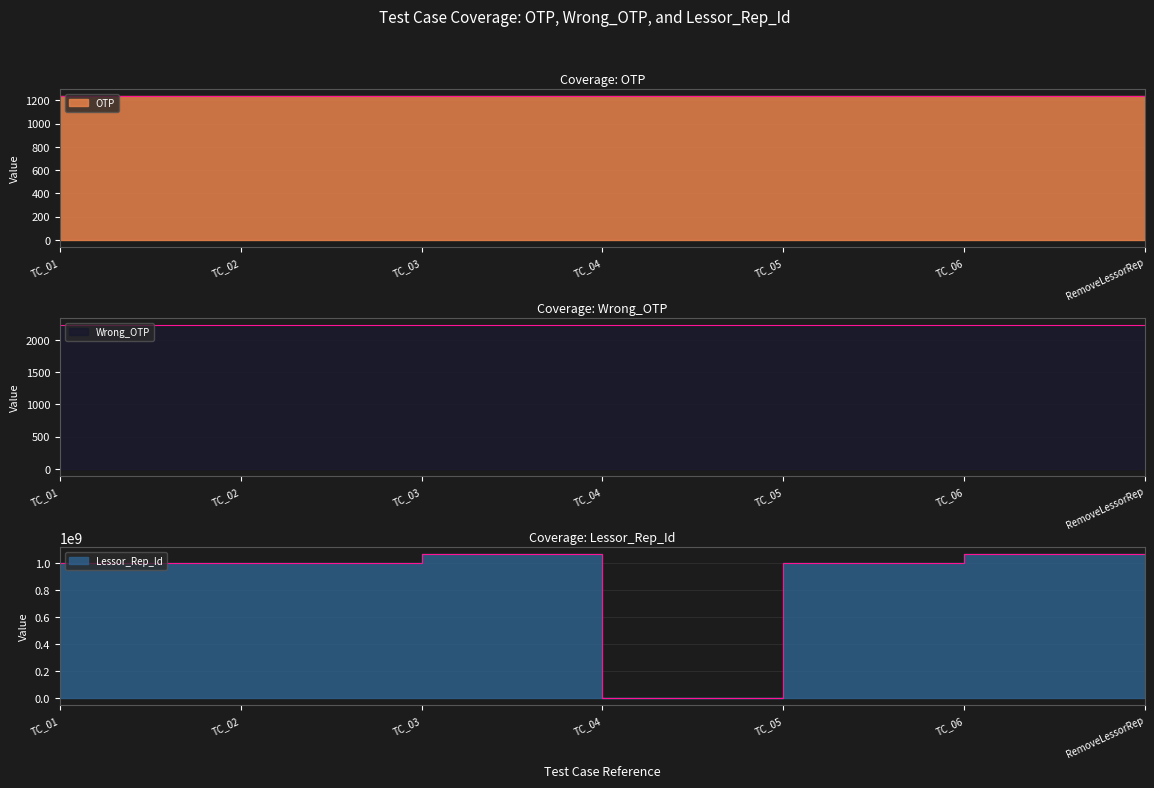

Where is Wrong_OTP nearest to the value 2222?

TC_01